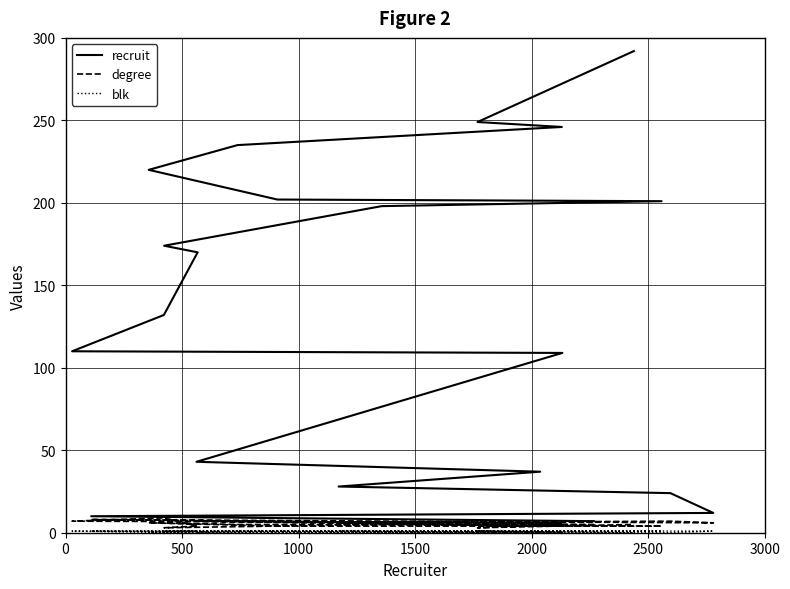

What is the sum of the recruit values at 2000 and 2500?

65